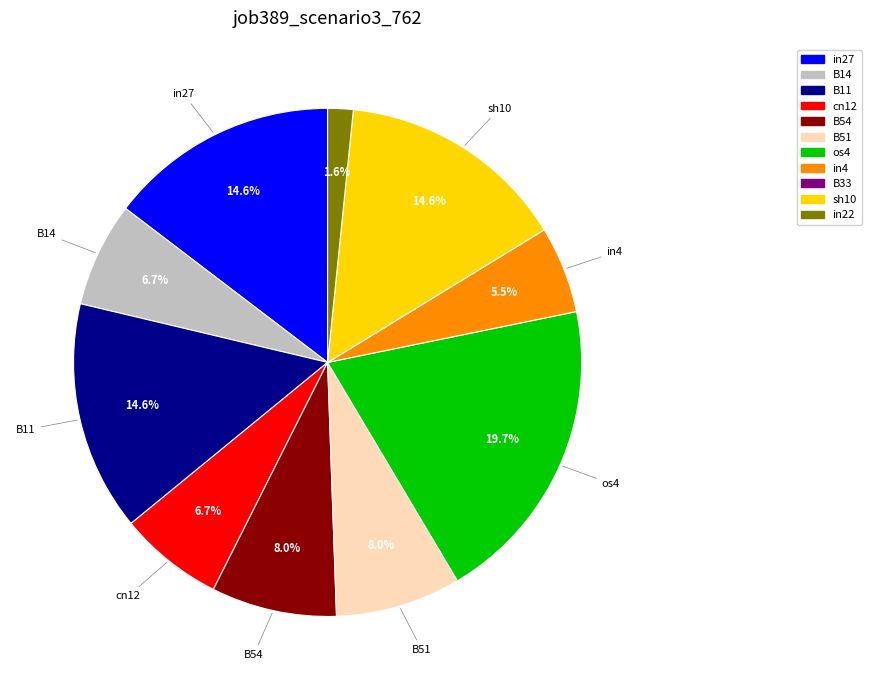

Combined, what portion of the pie is B51 and in4?

13.5%